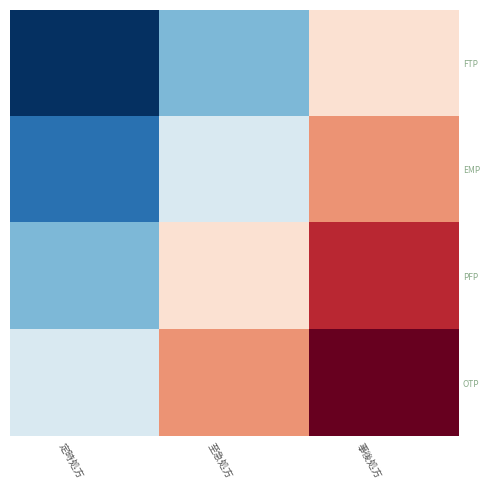

Which category has the lowest value across all series?

定時処方